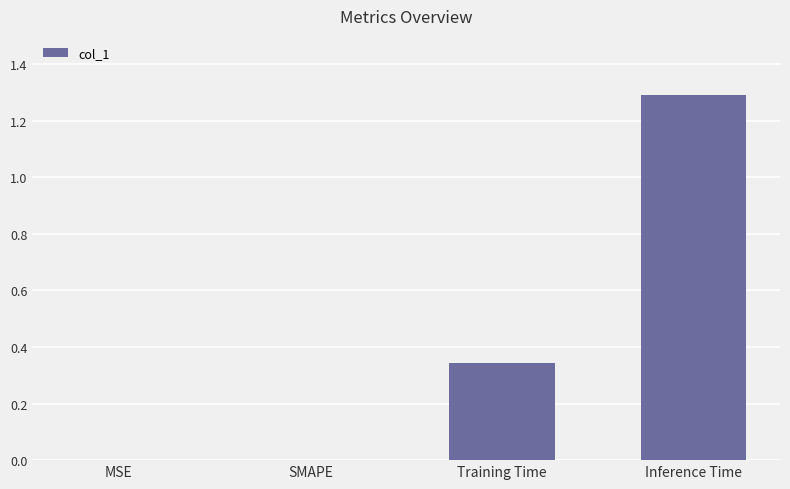

Are the bars grouped side by side (vs. stacked)?

No